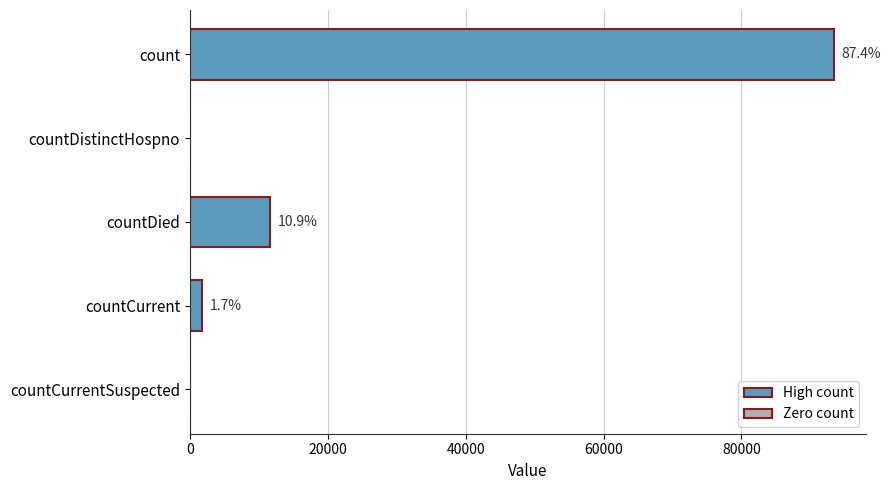

What is the average value?

21362